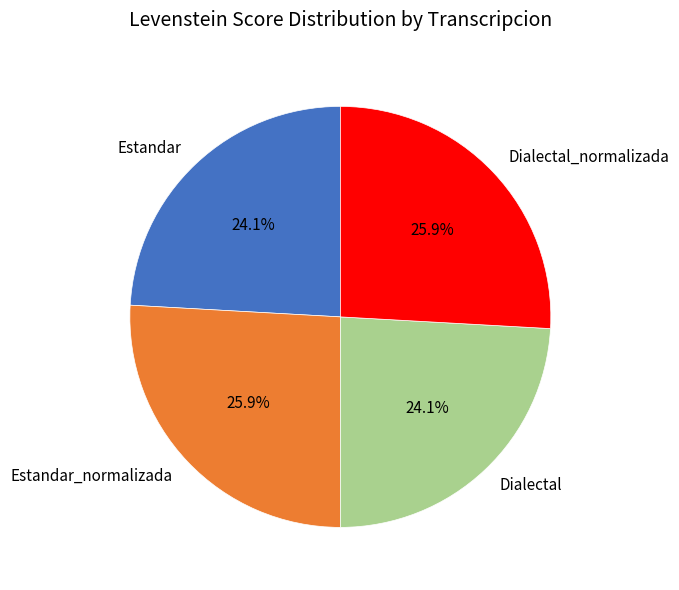

Between Dialectal and Estandar_normalizada, which is larger?

Estandar_normalizada